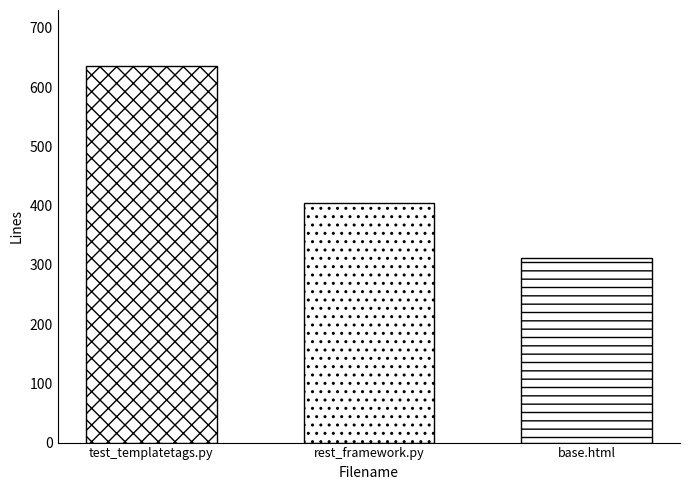

Does the chart contain stacked bars?

No